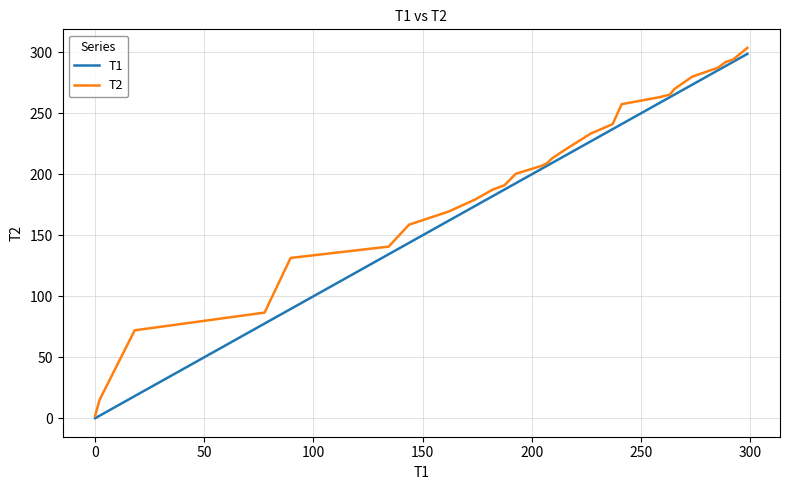

What is the sum of all T1 values?

5131.7